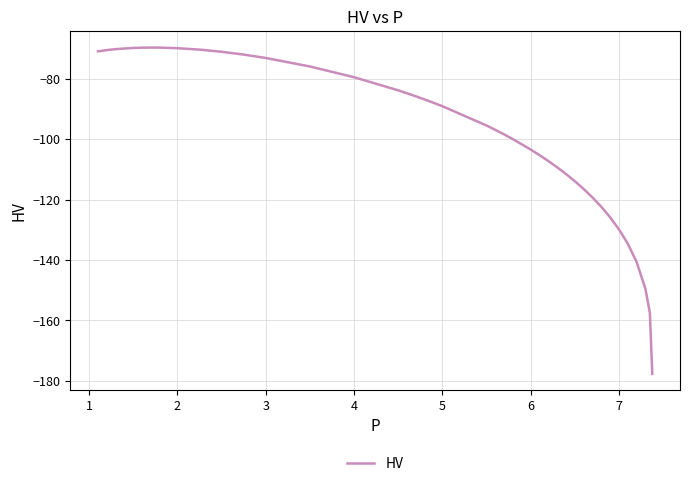

Reading right to left, extract all data points from this chart.

-177.7	-157.5	-149.6	-140.7	-134.6	-129.9	-125.9	-122.4	-119.3	-116.5	-113.9	-111.6	-109.3	-107.3	-105.3	-103.5	-100.0	-98.5	-97.0	-95.5	-89.1	-88.0	-86.9	-85.9	-84.8	-83.9	-79.5	-76.0	-73.2	-72.0	-71.1	-70.4	-69.9	-69.7	-69.7	-69.8	-69.9	-70.2	-70.6	-71.0